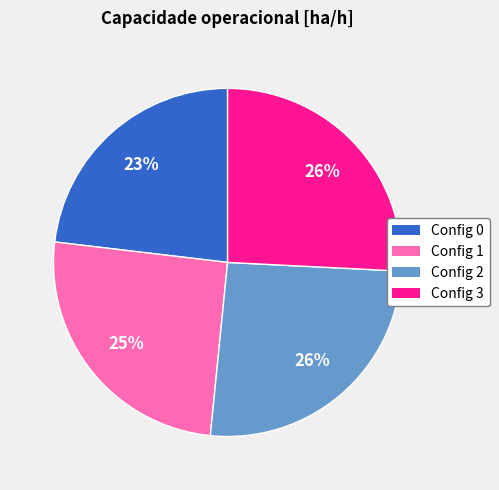

To the nearest percent, what is the average slice percentage?

25%